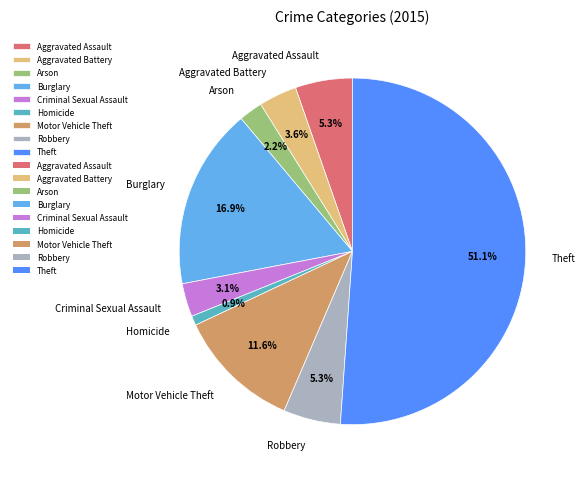

Between Burglary and Aggravated Assault, which is larger?

Burglary